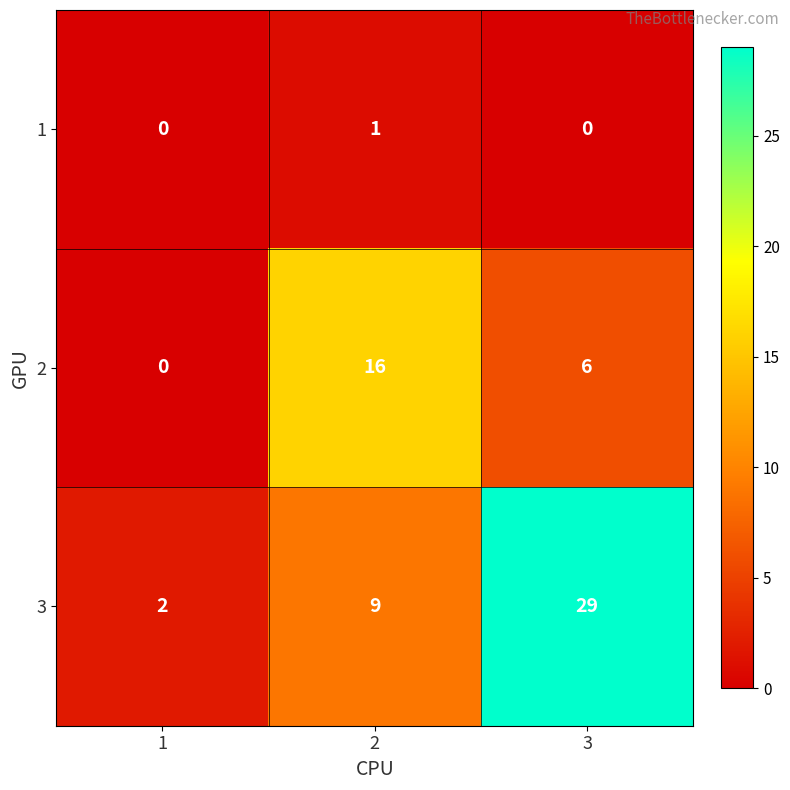

List the series in order of their overall mean, highest first.

3, 2, 1